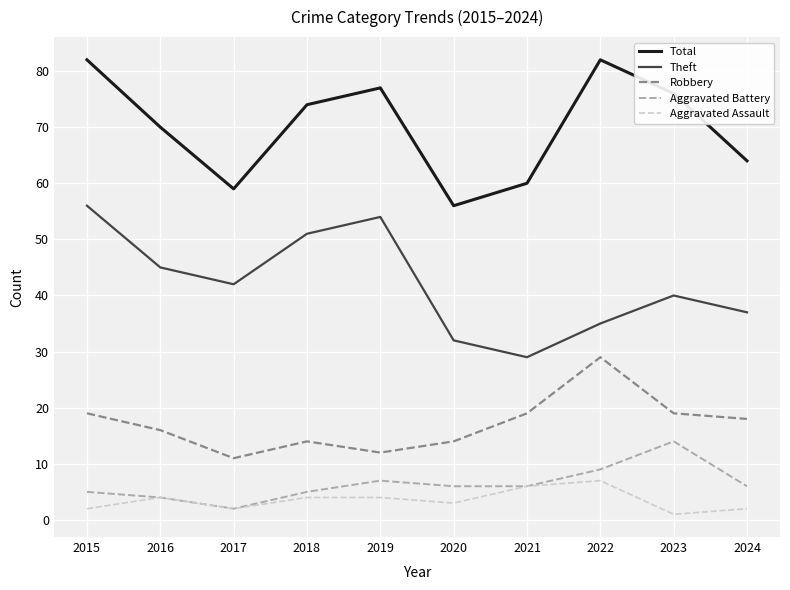

Is it true that Theft equals 51 at 2018?

True